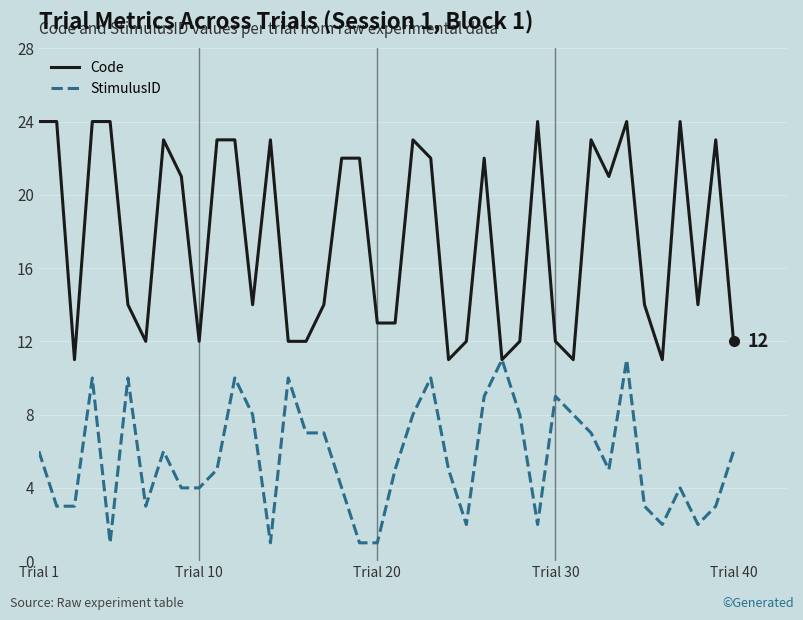

Rank the series by their average value, from highest to lowest.

Code, StimulusID